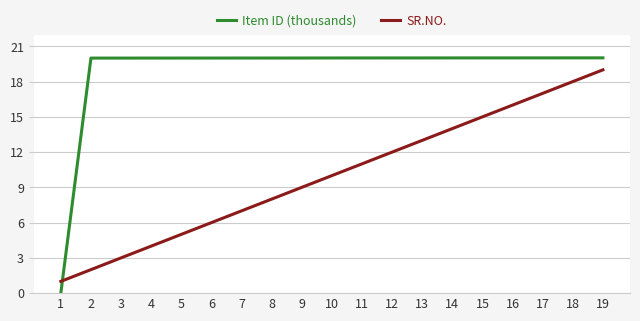

Does the chart have visible grid lines?

Yes